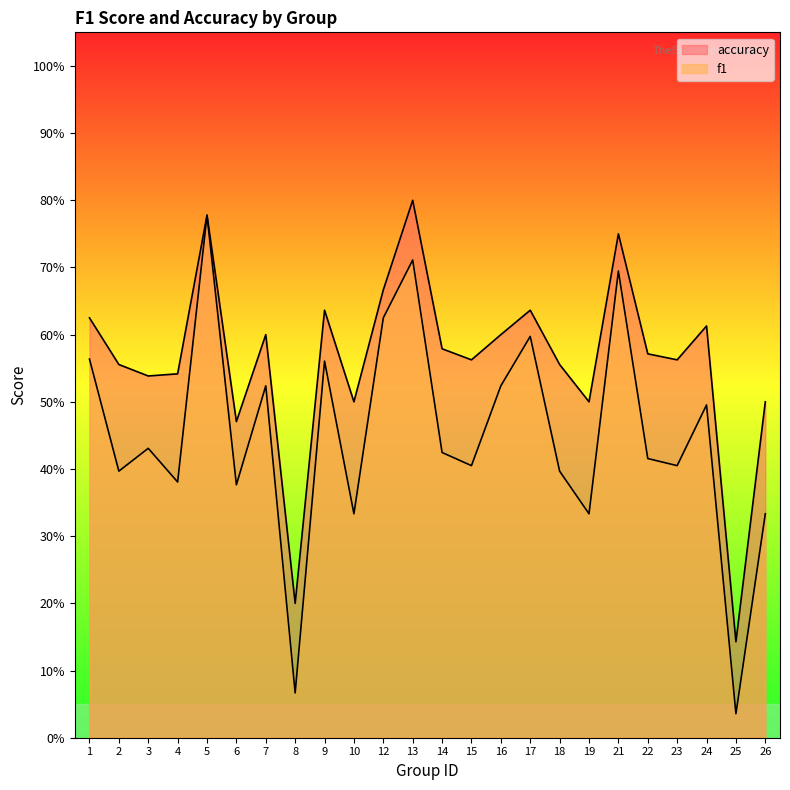

True or false: f1 and accuracy intersect in this chart.

False